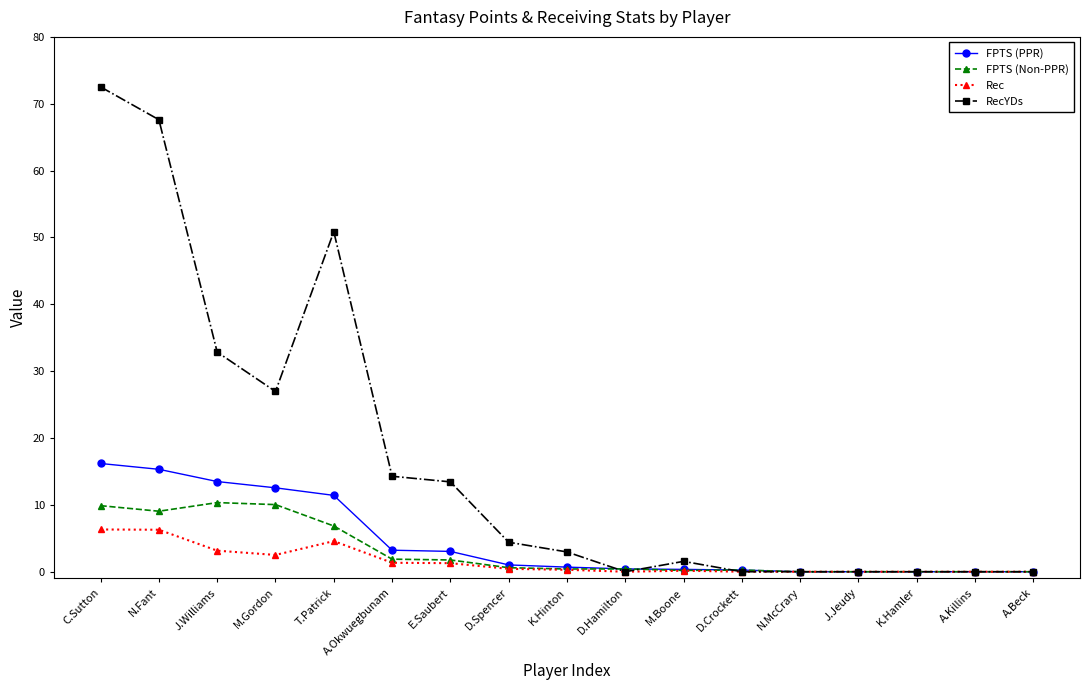

What is the sum of the FPTS (Non-PPR) values at M.Gordon and M.Boone?

10.2